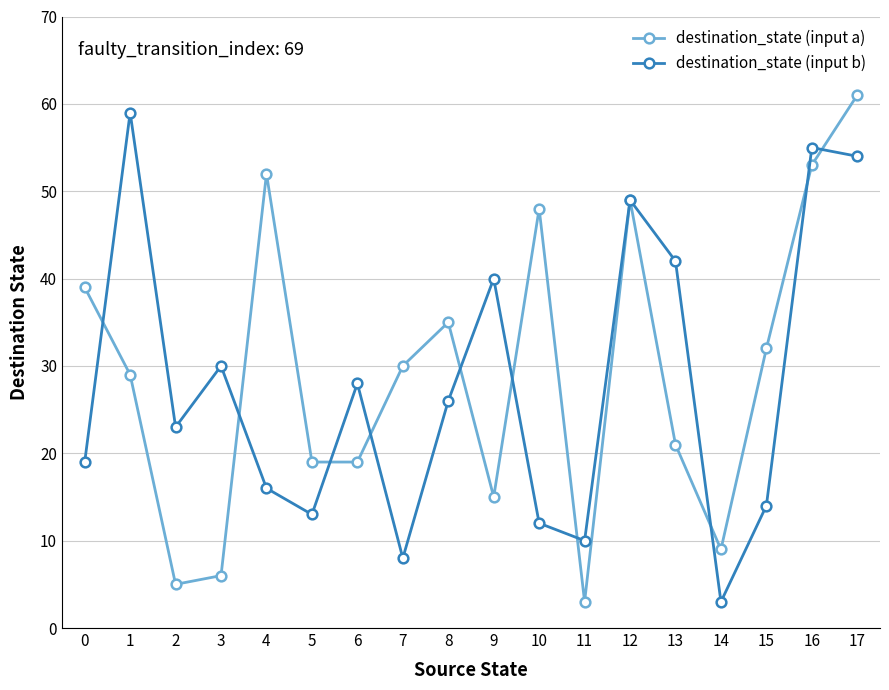

At which label is destination_state (input a) closest to 32?

15